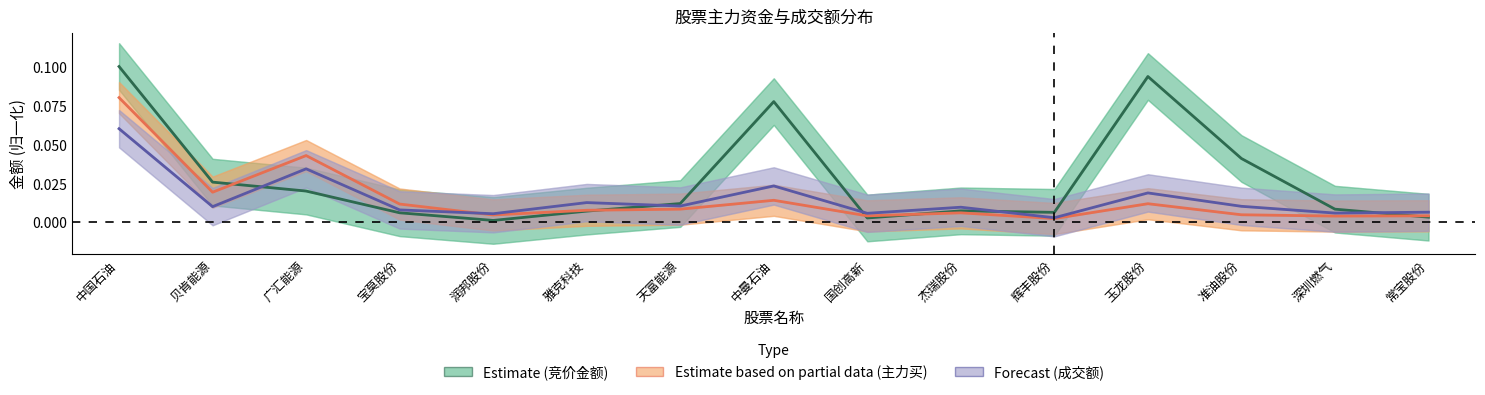

At 广汇能源, list the series in order from largest to smallest.

Estimate based on partial data, Forecast, Estimate